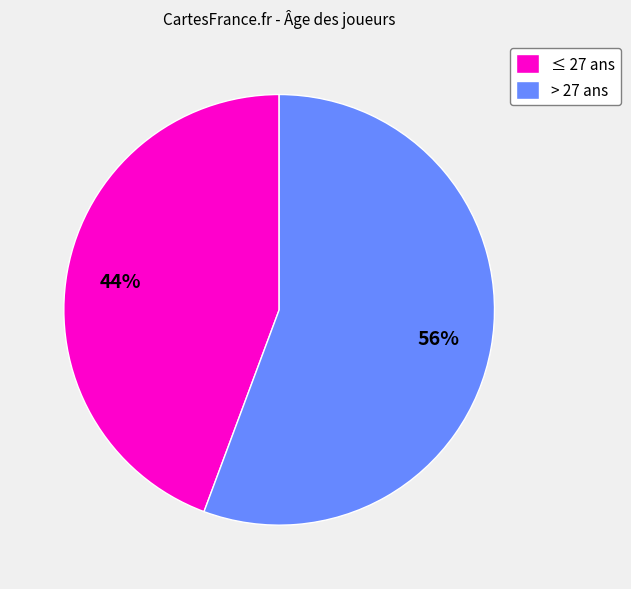

To the nearest percent, what is the average slice percentage?

50%